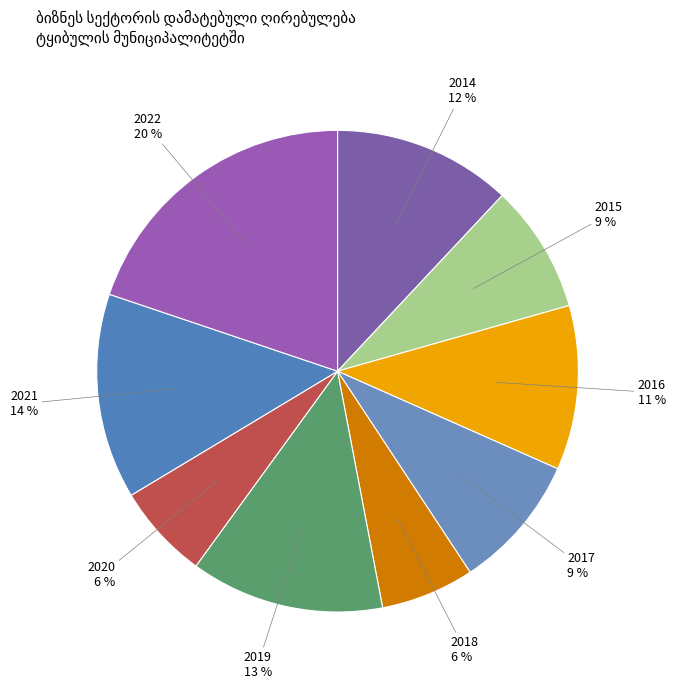

Is it true that 2021 is 14% of the pie?

True